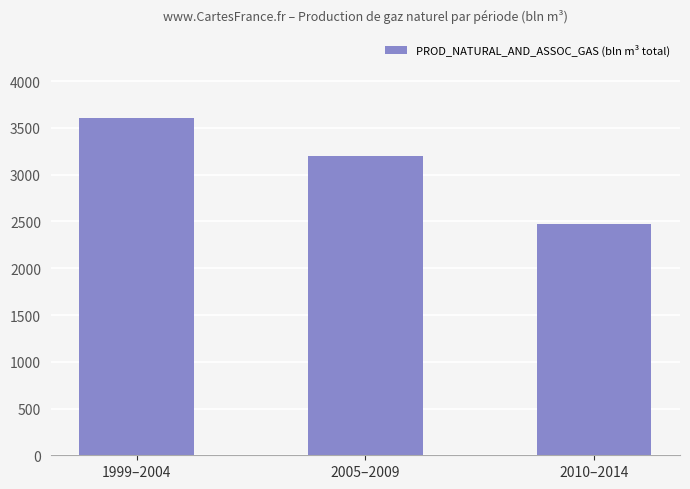

Which category has the highest value across all series?

1999–2004